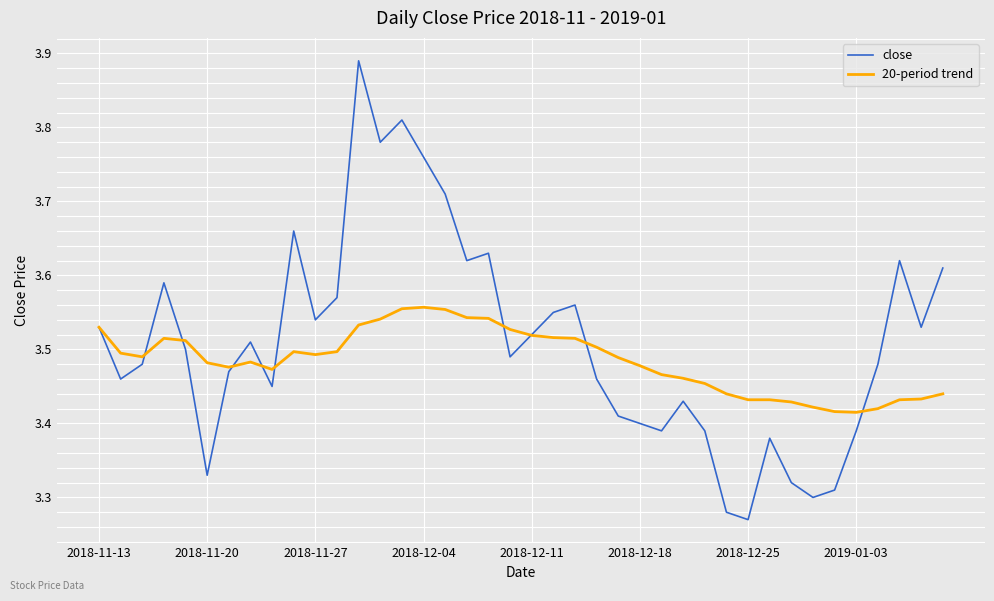

What are all the series names shown in the legend?

close, 20-period trend